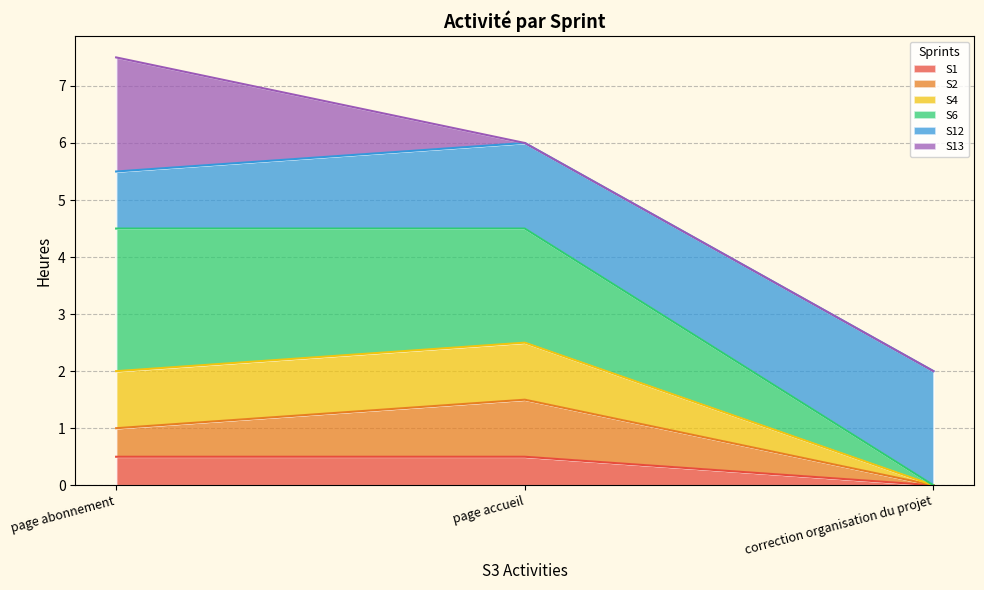

What is the maximum value for S1?

0.5